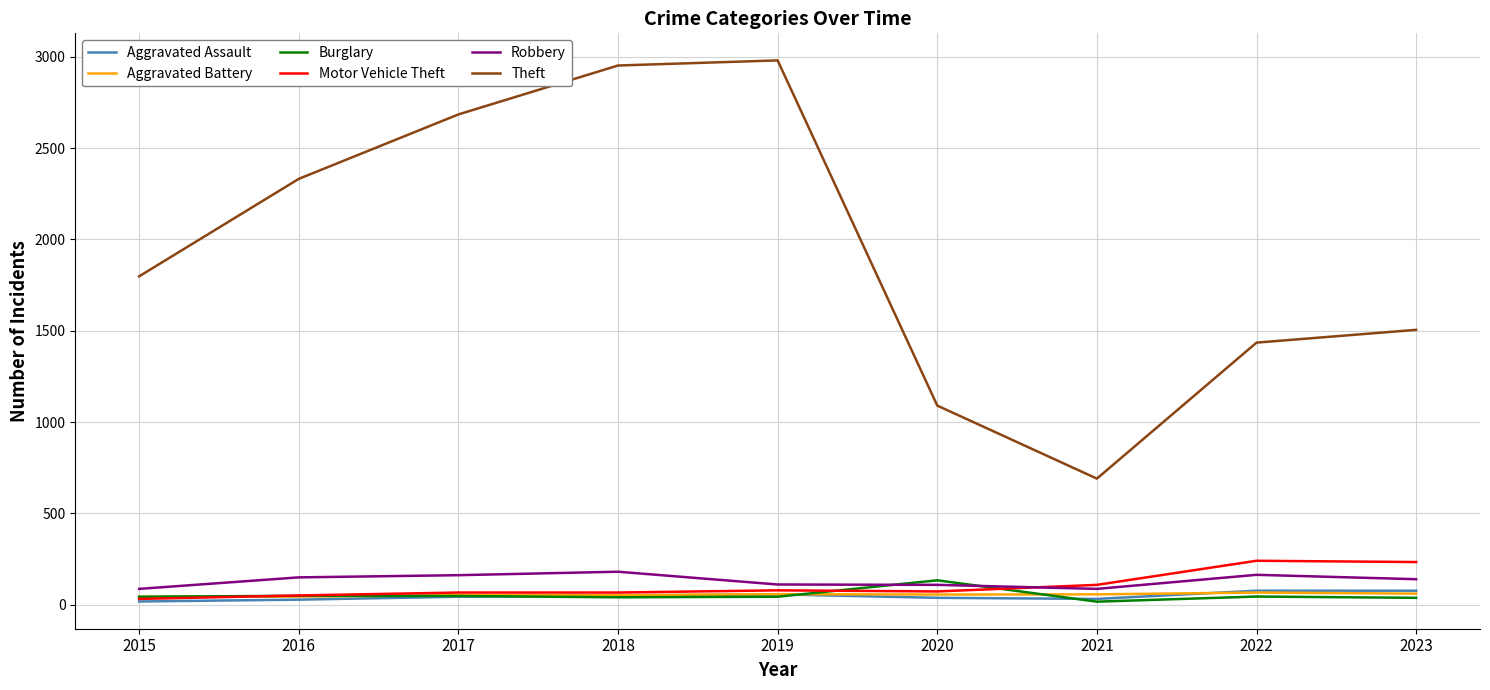

The value of Robbery at 2020 is 108. True or false?

True